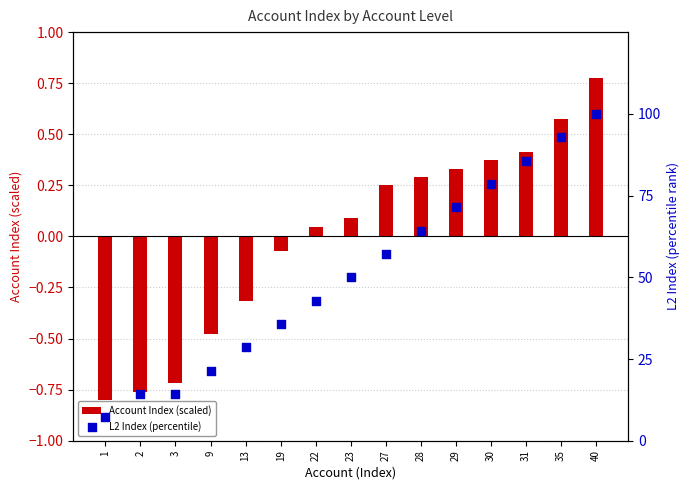

What are all the series names shown in the legend?

Account Index (scaled), L2 Index (percentile)